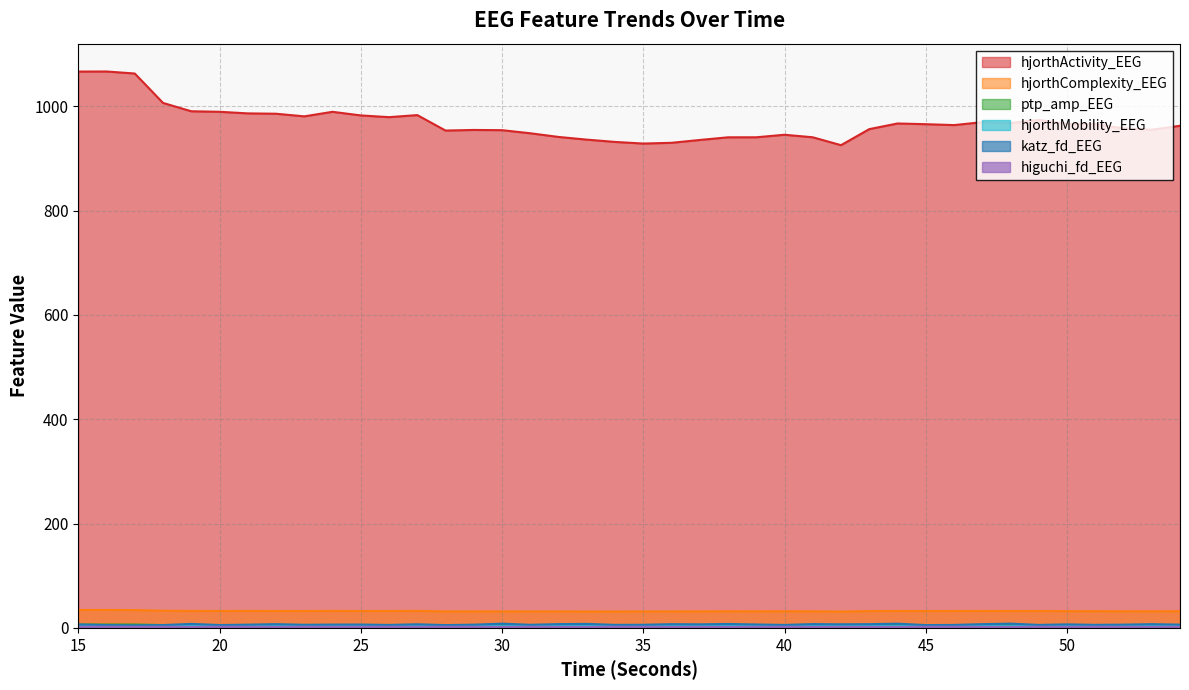

Reading left to right, list all the values displayed in this chart.

higuchi_fd_EEG: 15=2.2	16=2.2	17=2.2	18=2.2	19=2.2	20=2.2	21=2.2	22=2.2	23=2.2	24=2.2	25=2.2	26=2.2	27=2.2	28=2.2	29=2.2	30=2.2	31=2.2	32=2.2	33=2.2	34=2.2	35=2.2	36=2.2	37=2.2	38=2.2	39=2.2	40=2.2	41=2.2	42=2.2	43=2.2	44=2.2	45=2.2	46=2.2	47=2.2	48=2.2	49=2.2	50=2.2	51=2.2	52=2.2	53=2.2	54=2.2
katz_fd_EEG: 15=6.6	16=5.4	17=4.8	18=5.4	19=7.6	20=5.4	21=6.1	22=7.2	23=5.9	24=6.3	25=6.4	26=5.6	27=6.9	28=5.4	29=6.2	30=8.1	31=5.9	32=7.3	33=7.7	34=5.8	35=6.0	36=7.1	37=6.8	38=7.5	39=6.5	40=5.7	41=7.3	42=6.9	43=7.2	44=8.1	45=5.4	46=5.7	47=7.2	48=8.1	49=5.7	50=6.7	51=5.8	52=6.3	53=7.1	54=6.3
hjorthMobility_EEG: 15=3.6	16=3.6	17=3.6	18=3.8	19=3.8	20=3.8	21=3.8	22=3.8	23=3.9	24=3.8	25=3.9	26=3.9	27=3.8	28=4.0	29=3.9	30=3.9	31=4.0	32=4.0	33=4.0	34=4.0	35=4.0	36=4.0	37=3.9	38=3.9	39=3.9	40=3.9	41=3.9	42=4.0	43=3.9	44=3.9	45=3.9	46=3.9	47=3.8	48=3.9	49=3.9	50=3.9	51=3.9	52=3.9	53=3.9	54=3.9
hjorthComplexity_EEG: 15=34.4	16=34.4	17=34.2	18=32.9	19=32.6	20=32.4	21=32.5	22=32.4	23=32.4	24=32.6	25=32.4	26=32.4	27=32.6	28=31.6	29=31.6	30=31.7	31=31.5	32=31.5	33=31.4	34=31.4	35=31.5	36=31.6	37=31.7	38=31.8	39=31.8	40=31.8	41=31.8	42=31.3	43=32.2	44=32.4	45=32.3	46=32.4	47=32.4	48=32.3	49=32.3	50=32.1	51=32.0	52=31.9	53=31.8	54=31.9
ptp_amp_EEG: 15=6.4	16=6.4	17=6.5	18=5.5	19=5.5	20=5.5	21=5.5	22=5.5	23=5.5	24=5.5	25=5.5	26=5.5	27=5.5	28=5.1	29=5.1	30=5.1	31=5.1	32=5.1	33=5.1	34=5.2	35=5.2	36=5.2	37=5.1	38=5.1	39=5.1	40=5.1	41=5.1	42=4.2	43=5.2	44=5.2	45=5.2	46=5.2	47=5.2	48=5.2	49=5.2	50=5.2	51=5.2	52=5.2	53=5.2	54=5.2
hjorthActivity_EEG: 15=1066.7	16=1066.8	17=1062.9	18=1006.5	19=990.5	20=989.5	21=986.5	22=985.8	23=980.8	24=989.5	25=982.6	26=979.3	27=983.2	28=953.6	29=954.7	30=954.3	31=948.4	32=941.3	33=936.2	34=931.8	35=928.6	36=930.1	37=935.5	38=940.6	39=940.7	40=945.5	41=940.7	42=925.5	43=956.3	44=967.1	45=965.8	46=964.0	47=969.6	48=968.0	49=973.9	50=966.3	51=965.9	52=957.8	53=955.1	54=962.8